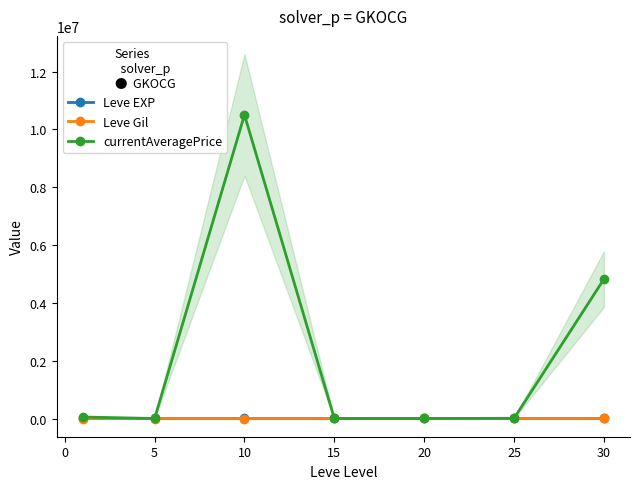

Rank the series by their maximum value, from highest to lowest.

currentAveragePrice, Leve EXP, Leve Gil